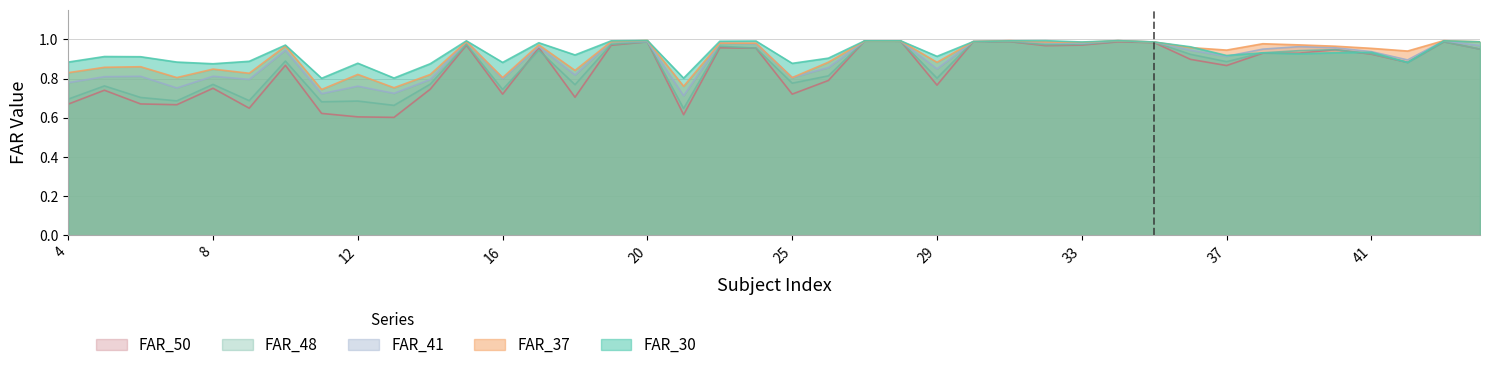

True or false: FAR_48 and FAR_37 cross at least once.

True